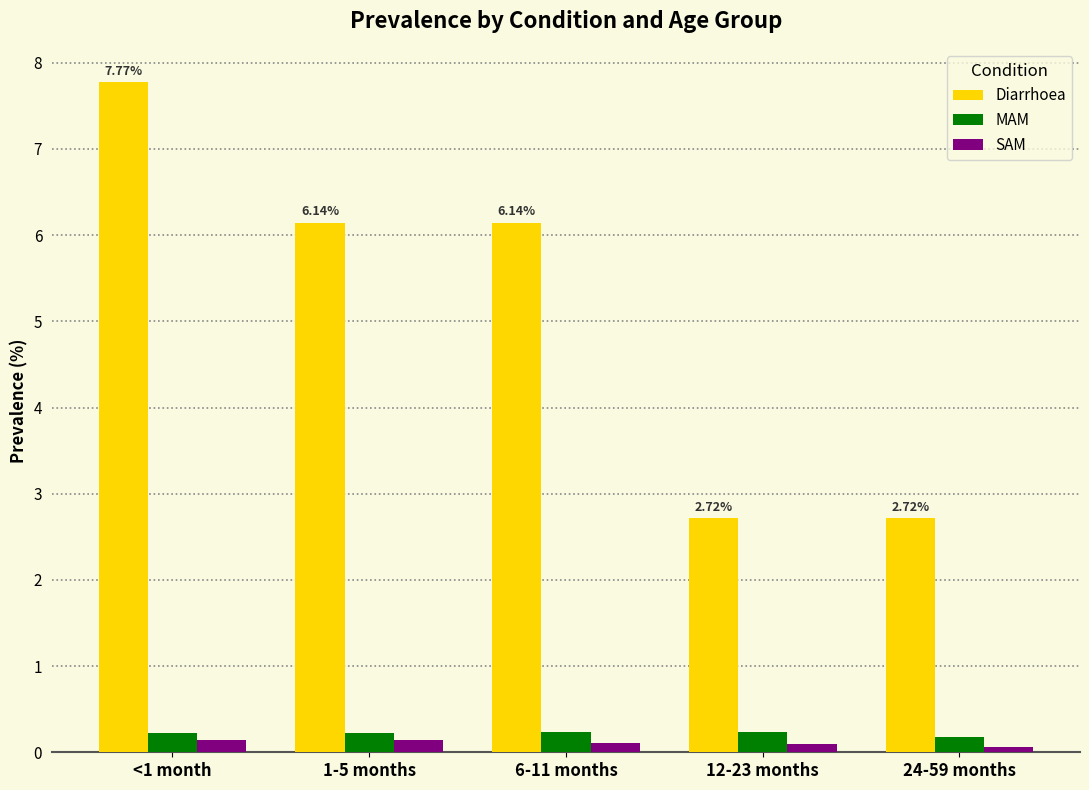

Reading left to right, what are all the values shown in this chart?

Diarrhoea: <1 month=7.8	1-5 months=6.1	6-11 months=6.1	12-23 months=2.7	24-59 months=2.7
MAM: <1 month=0.2	1-5 months=0.2	6-11 months=0.2	12-23 months=0.2	24-59 months=0.2
SAM: <1 month=0.1	1-5 months=0.1	6-11 months=0.1	12-23 months=0.1	24-59 months=0.1